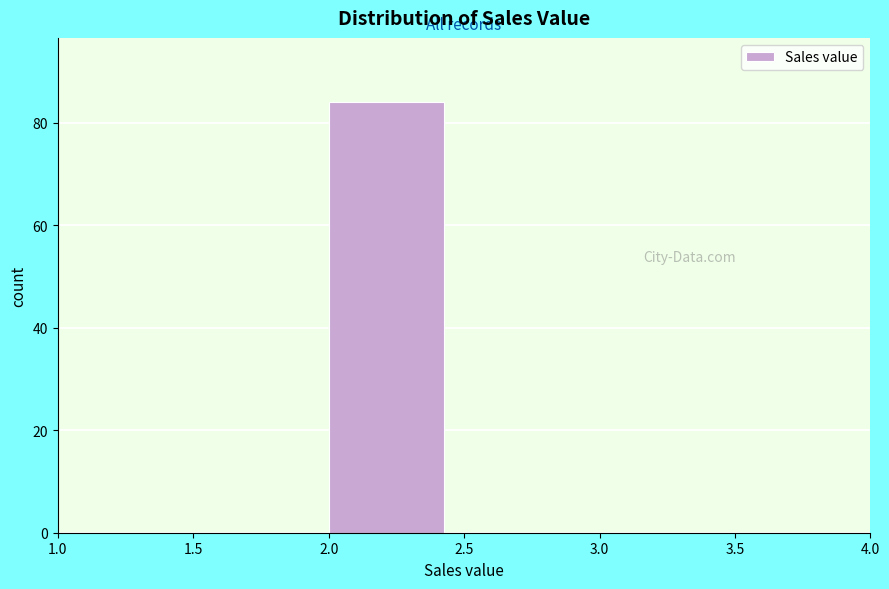

How tall is the bar that spans 2.0 to 2.5 on the x-axis? The values are not printed on the chart, so give them approximately, as read against the axis.

84